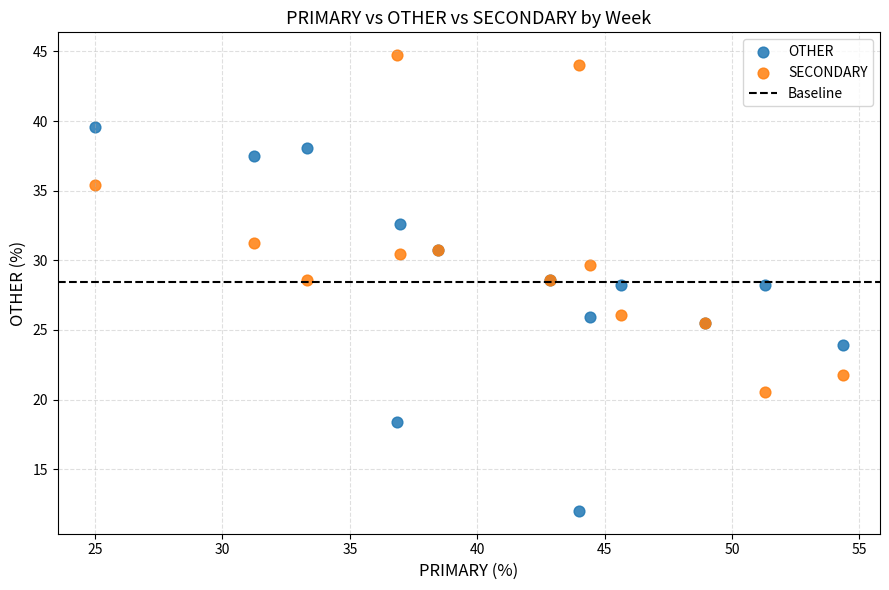

Which series has the largest Y range (max minus min)?

OTHER